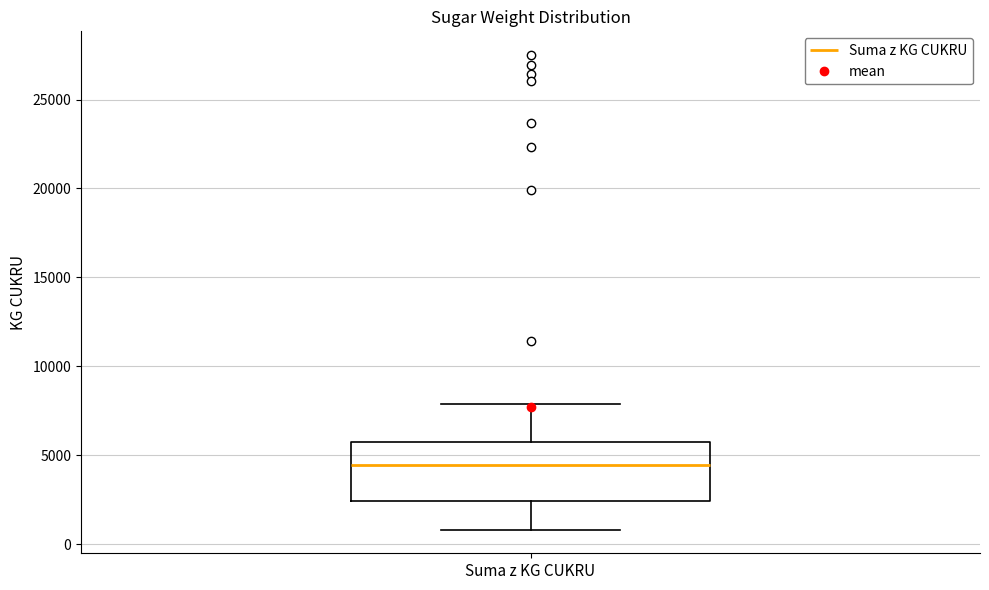

Read this box plot against the y-axis: the position of the median line, the range covered by the box, and the ends of both whiskers. The values are not printed on the chart, so give them approximately, as read against the axis.

median 4500, box 2500 to 5500, whiskers 1000 to 8000